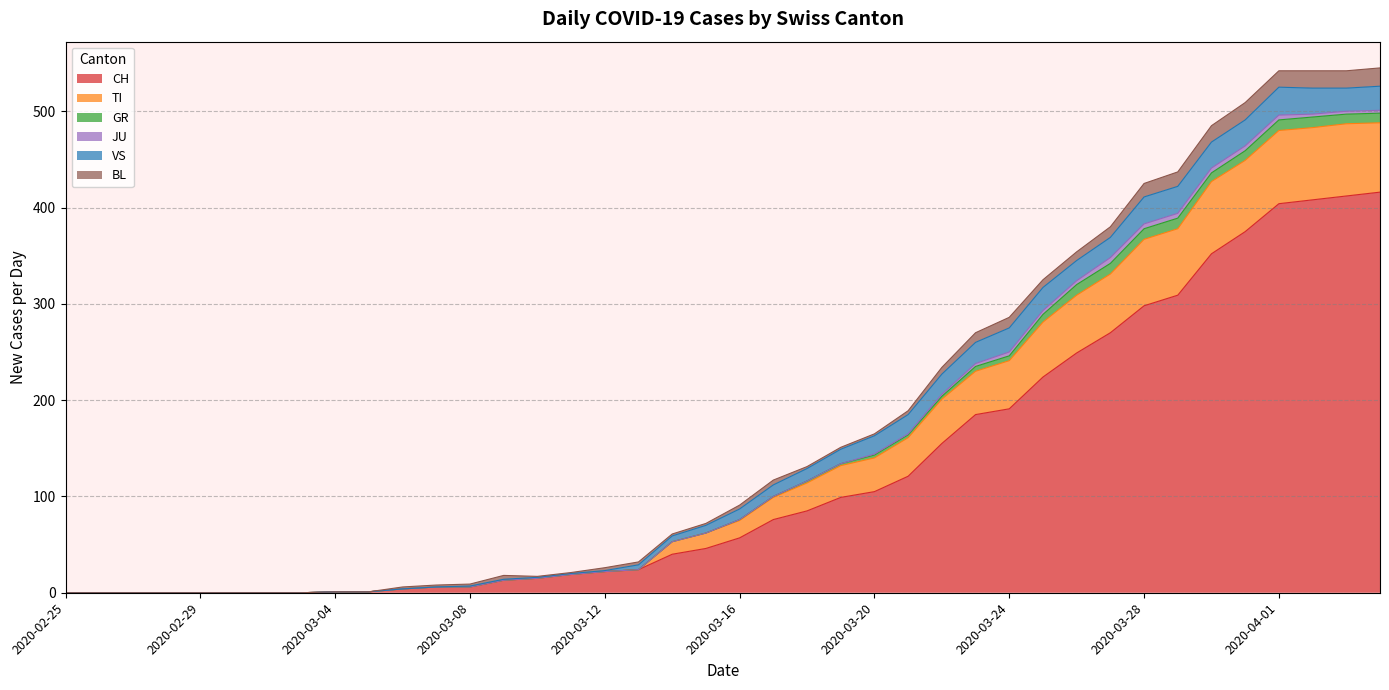

What value does the VS series have at 2020-03-26, to the nearest 10?

20